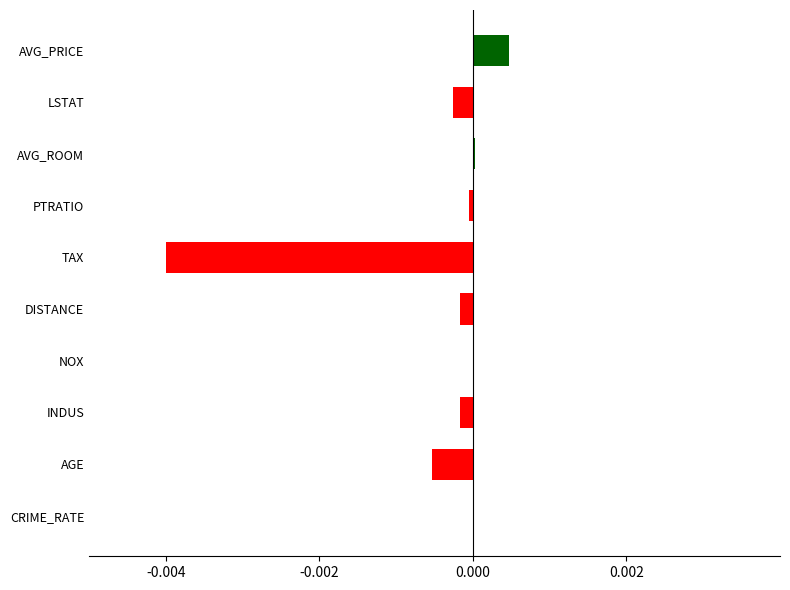

True or false: the data shows -0.0 at AGE.

True